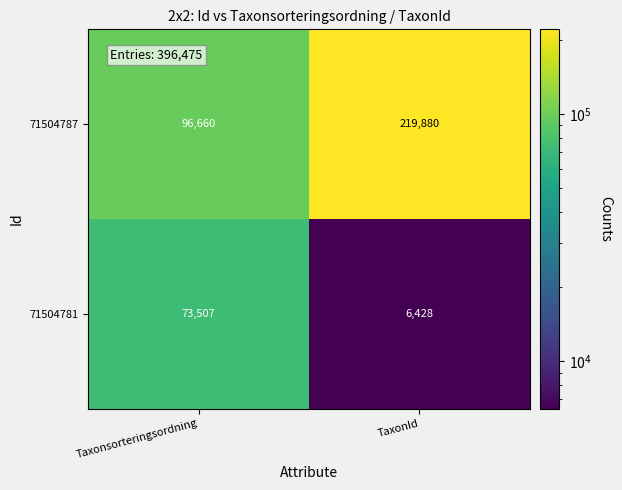

How many data points in 71504787 are less than 219880?

1